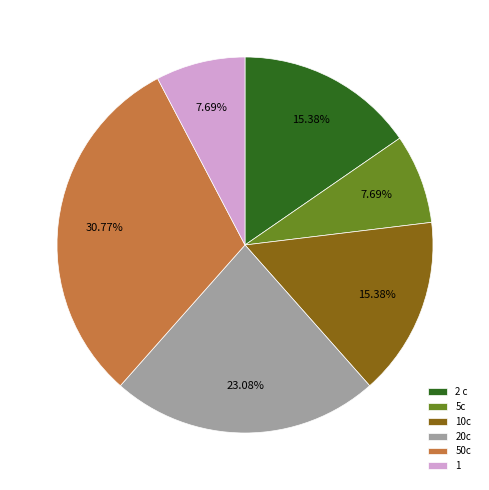

To the nearest percent, what percentage of the pie is 50c?

31%